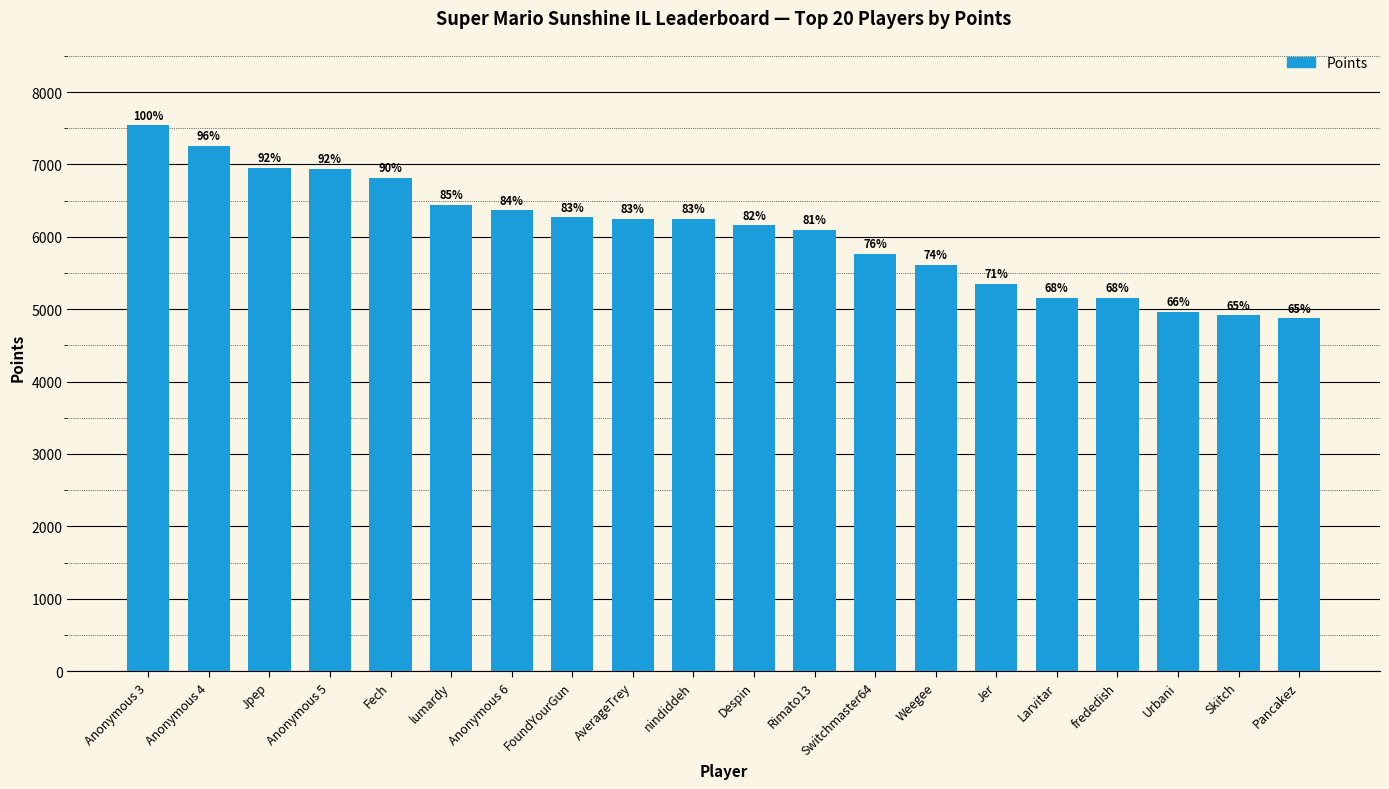

How many bars are there in total?

20